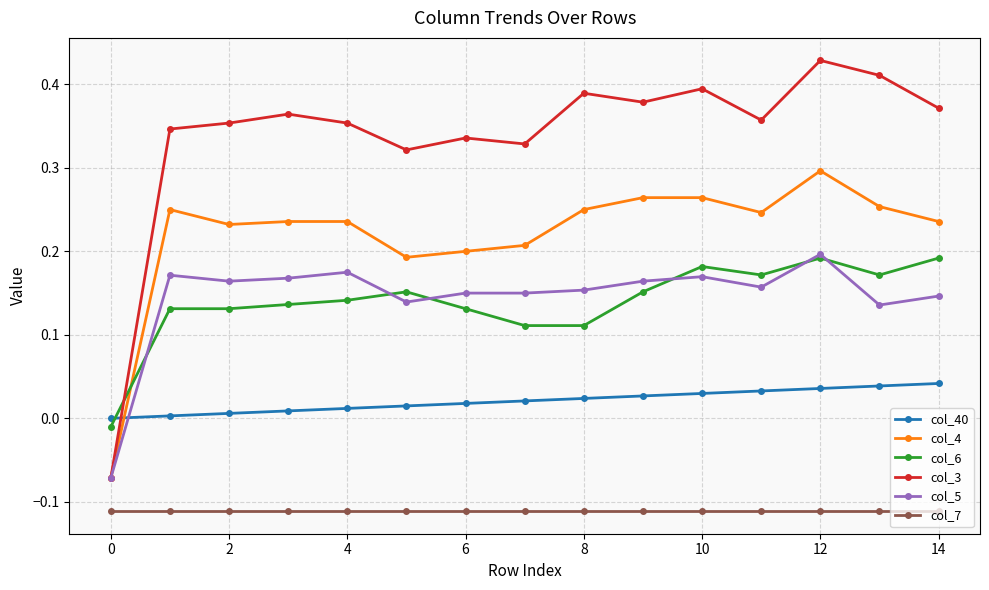

How many negative values does the col_4 series have?

1